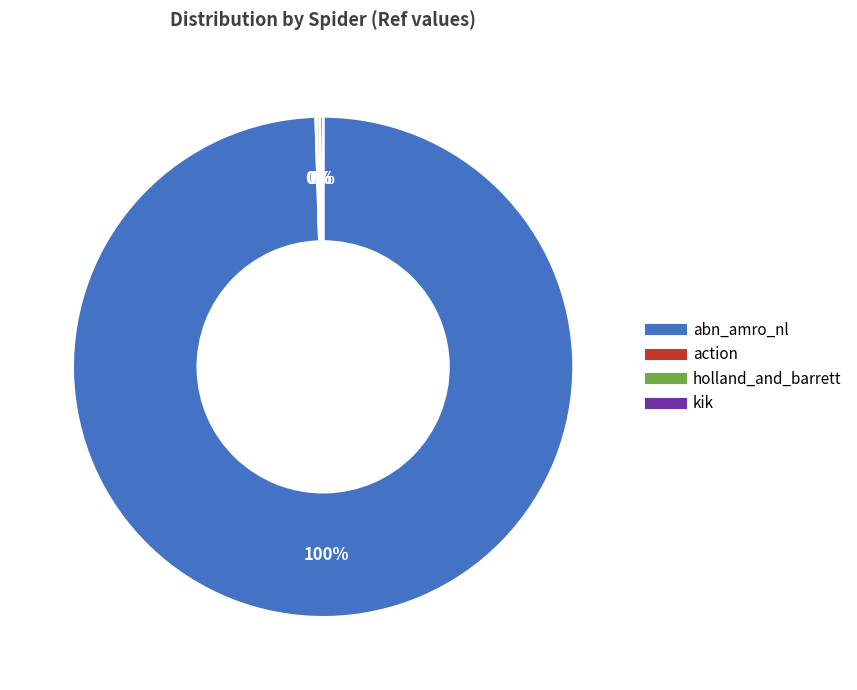

To the nearest percent, what is the average slice percentage?

25%